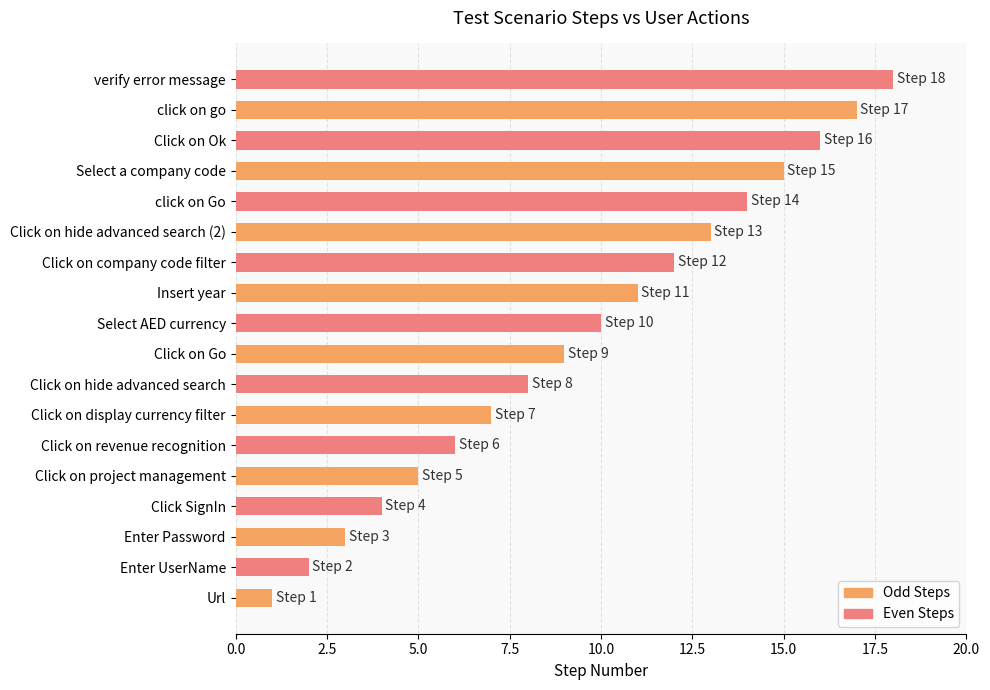

Rank the categories by value from lowest to highest.

Url, Enter UserName, Enter Password, Click SignIn, Click on project management, Click on revenue recognition, Click on display currency filter, Click on hide advanced search, Click on Go, Select AED currency, Insert year, Click on company code filter, Click on hide advanced search (2), click on Go, Select a company code, Click on Ok, click on go, verify error message